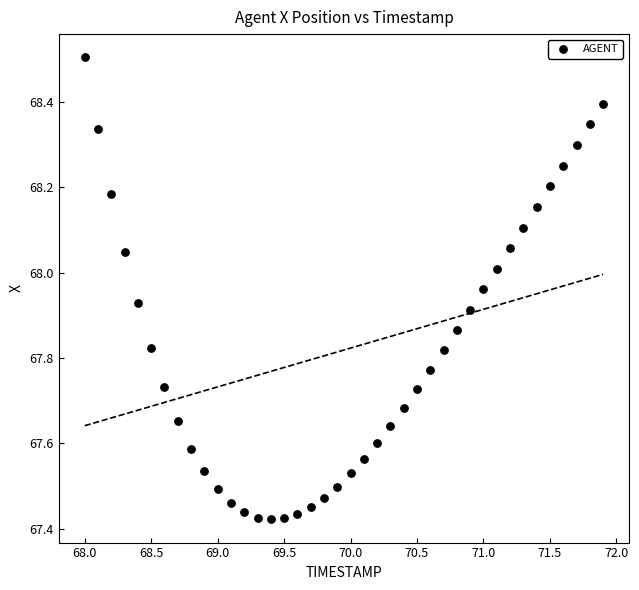

What is the range of Y values (max minus min)?

1.1